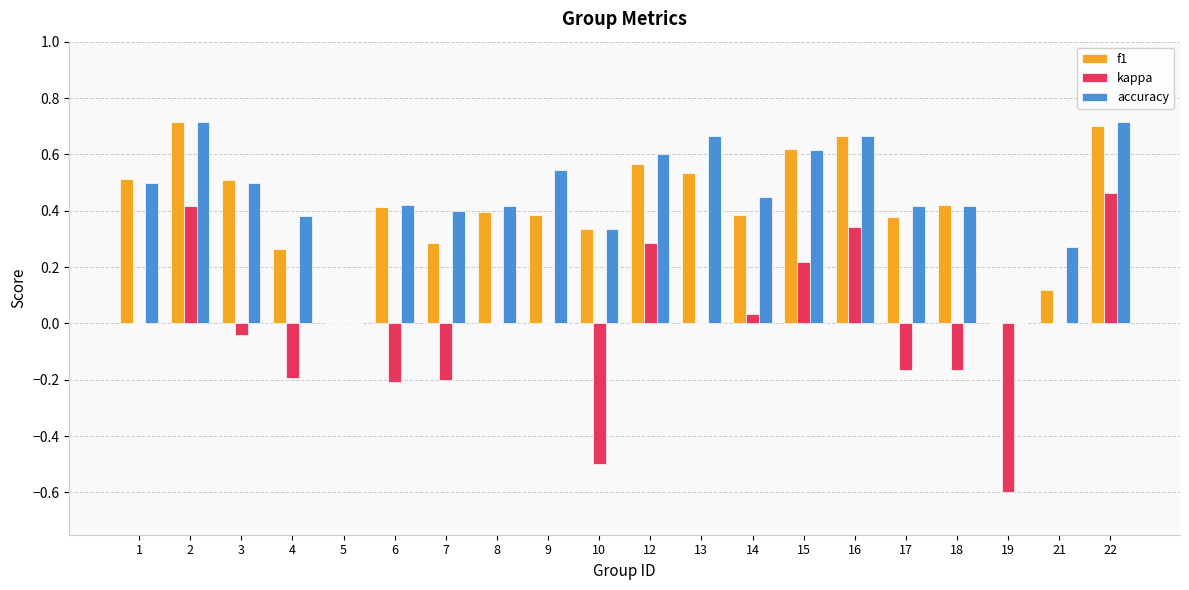

How many groups of bars are there?

20